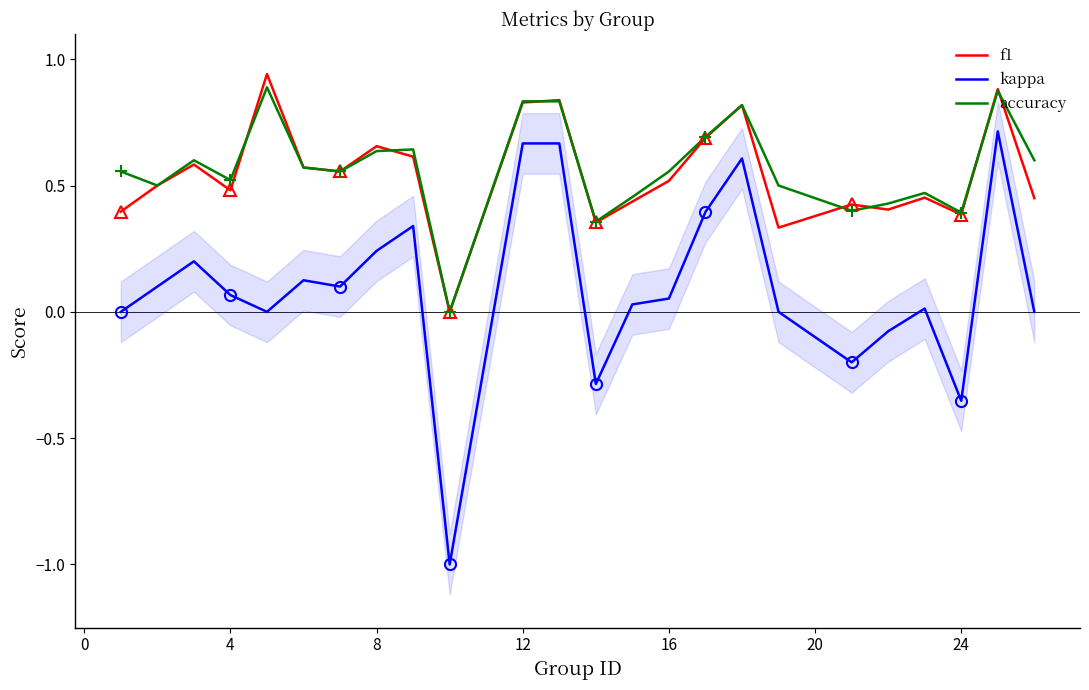

What is the difference between the second highest and second lowest values in the kappa series?

1.0